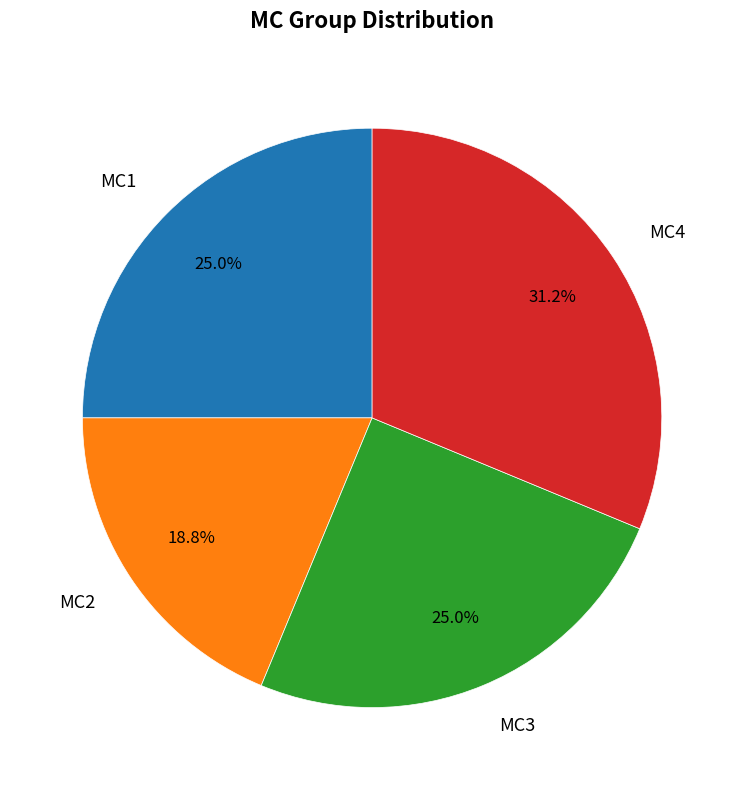

Is MC3 the majority of the pie?

No